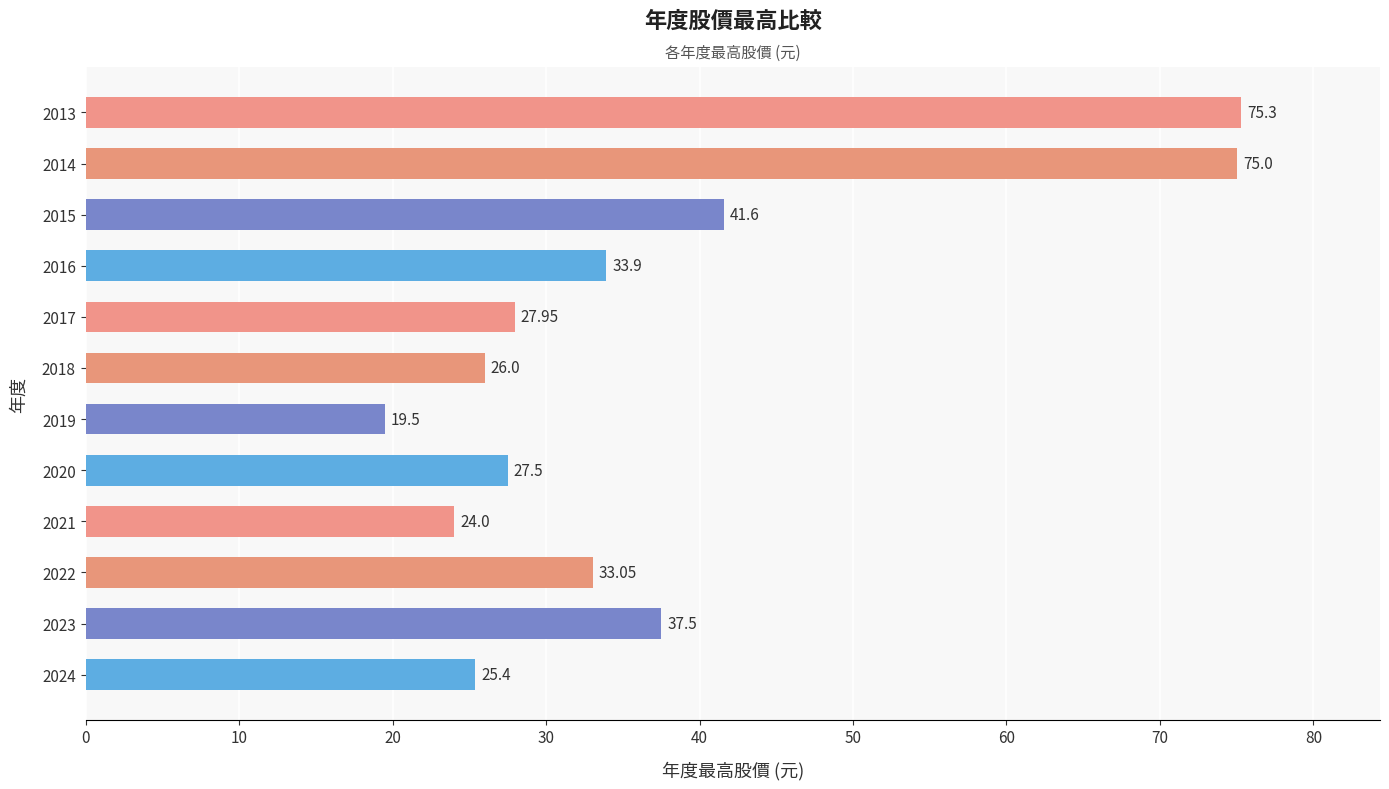

What is the difference between the maximum and second lowest values?

51.3